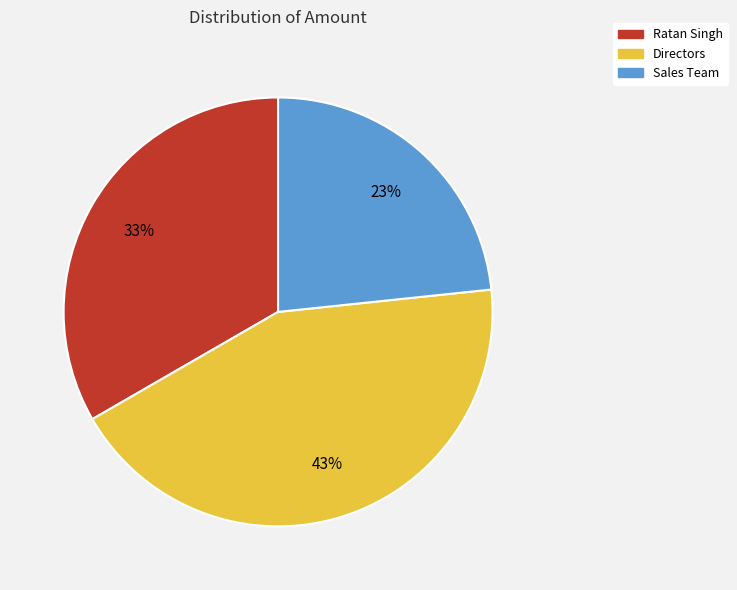

Which category has the biggest portion of the pie?

Directors